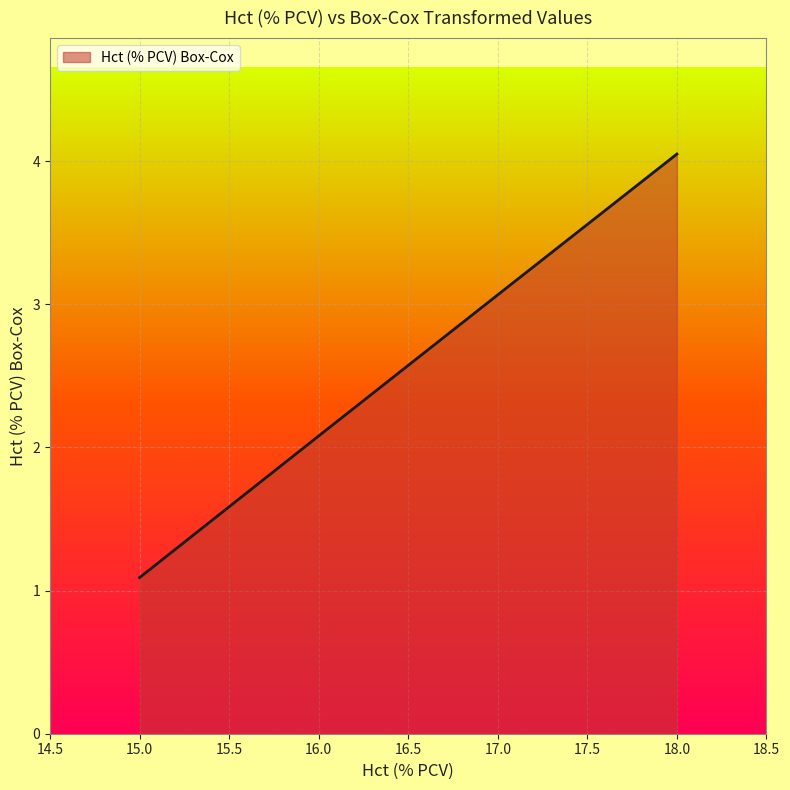

At which category does the chart reach its peak across all series?

18.0